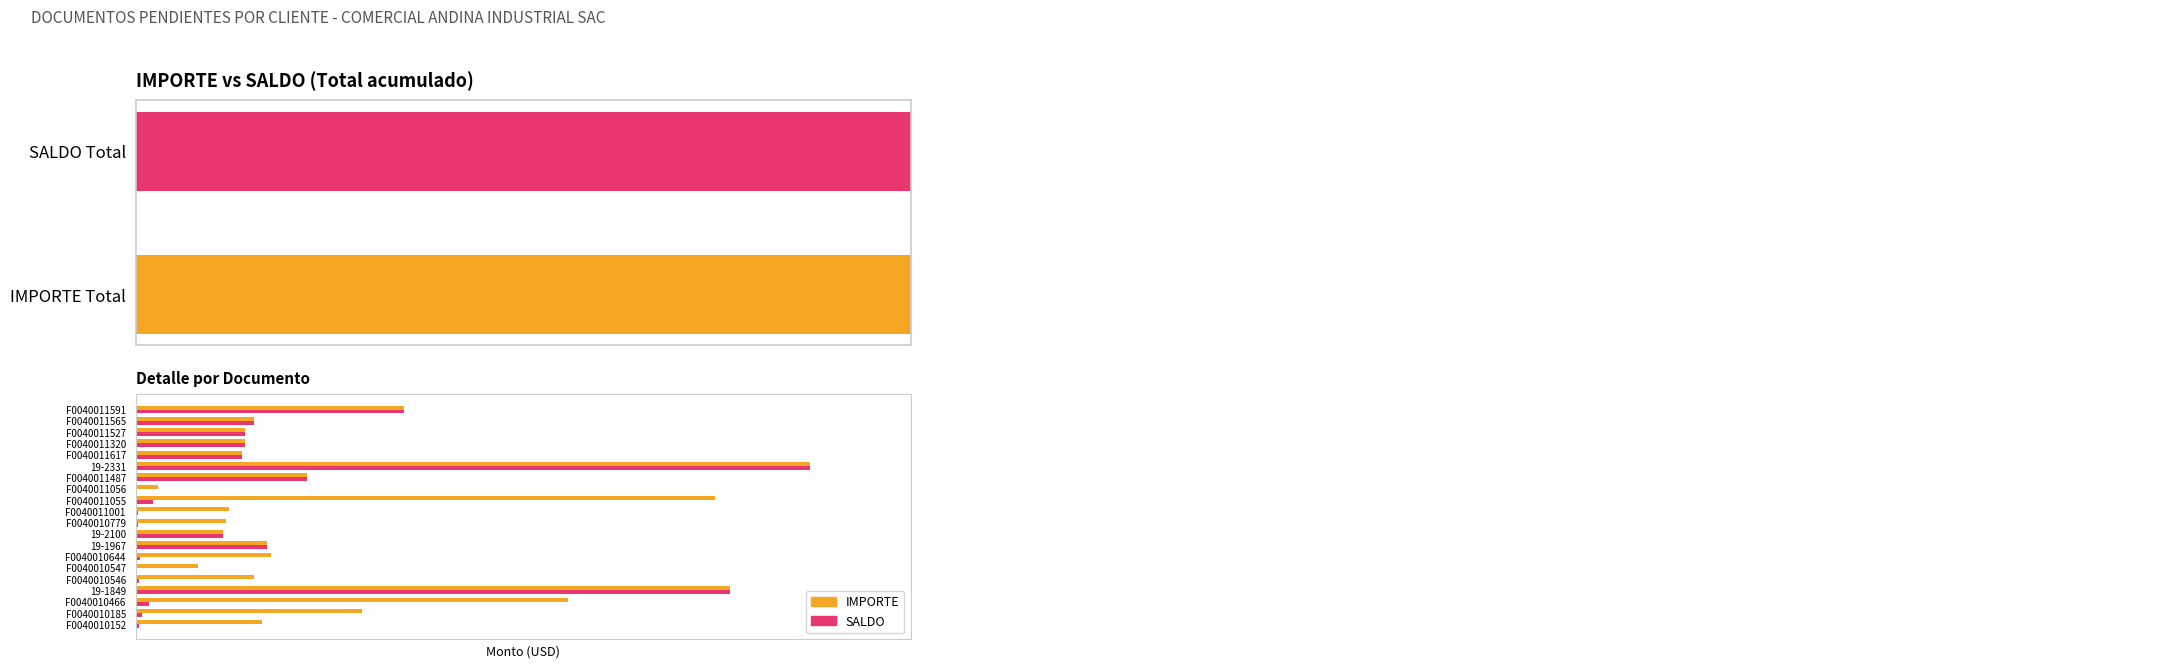

How many data points in SALDO are less than 758?

10